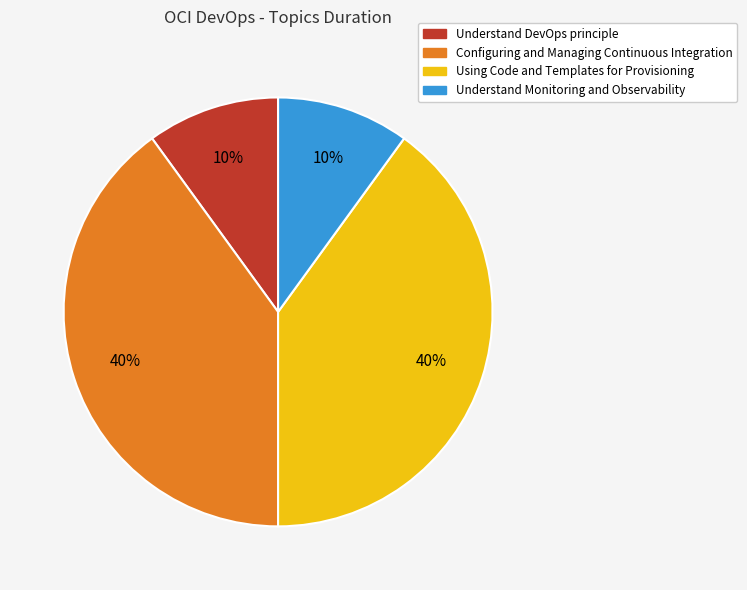

How many slices are in this pie chart?

4